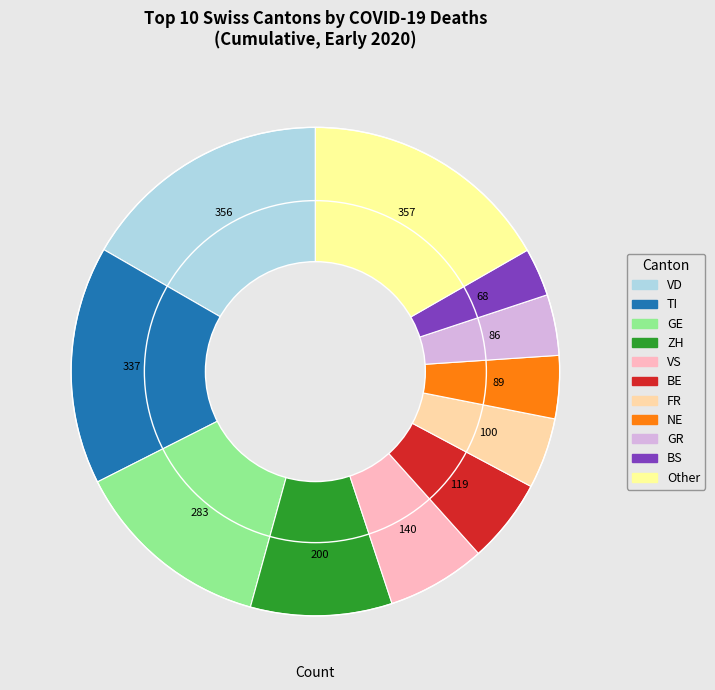

Is there any slice that represents more than half of the pie?

No